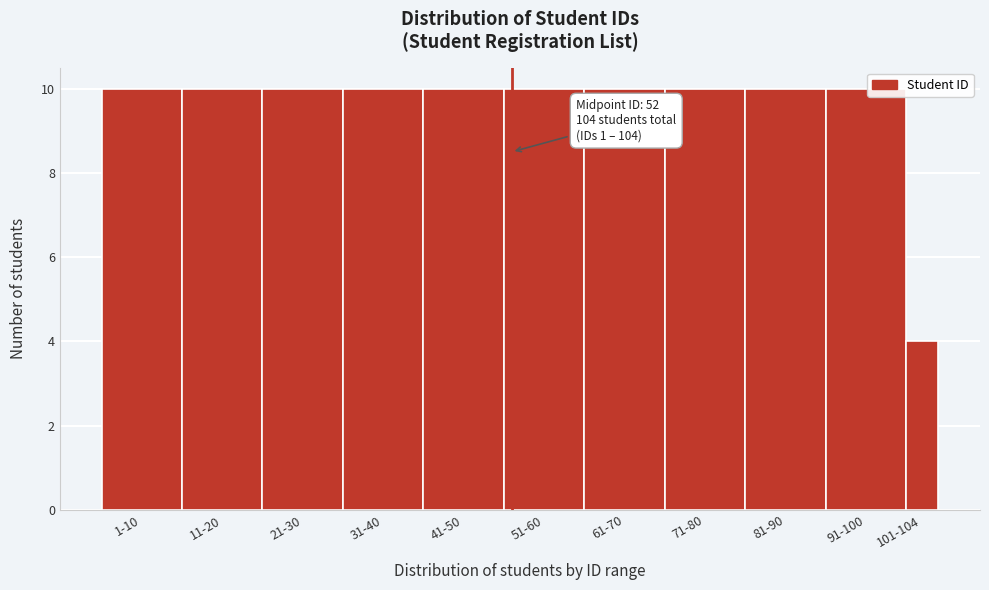

Reading right to left, list all the values displayed in this chart.

4	10	10	10	10	10	10	10	10	10	10